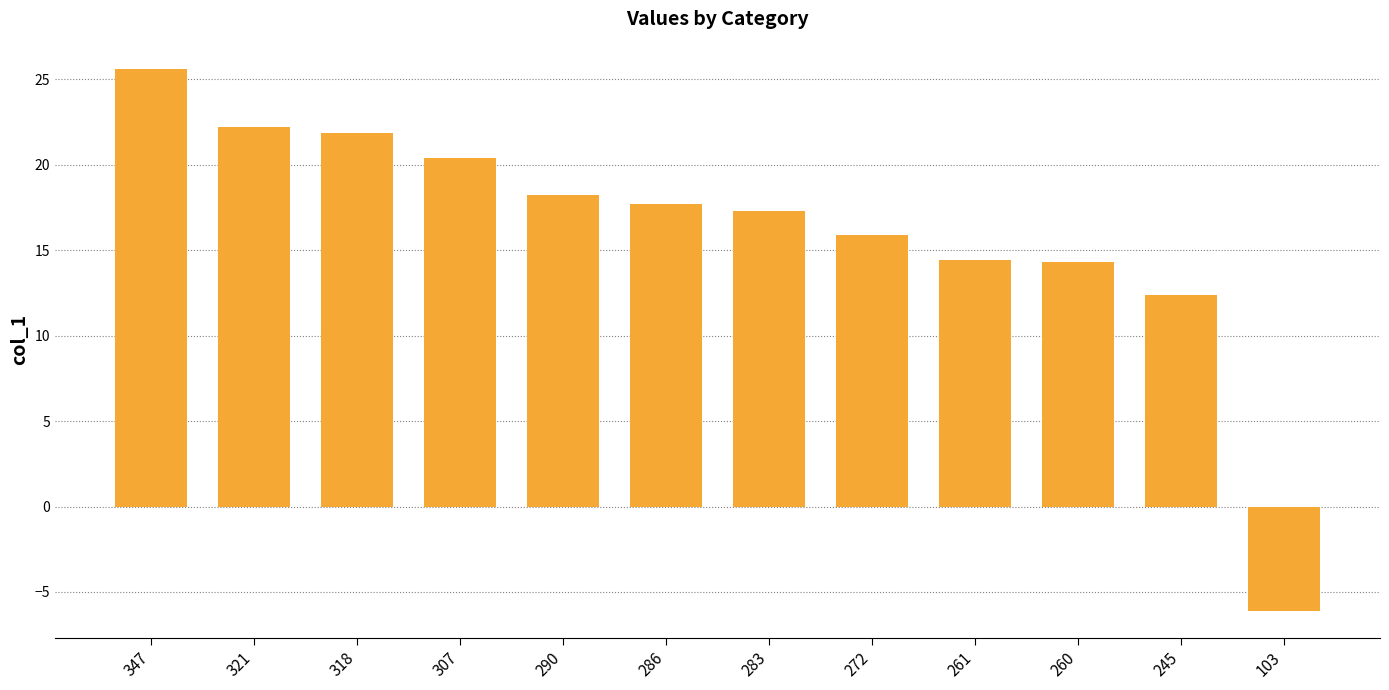

Between 307 and 103, which is larger?

307